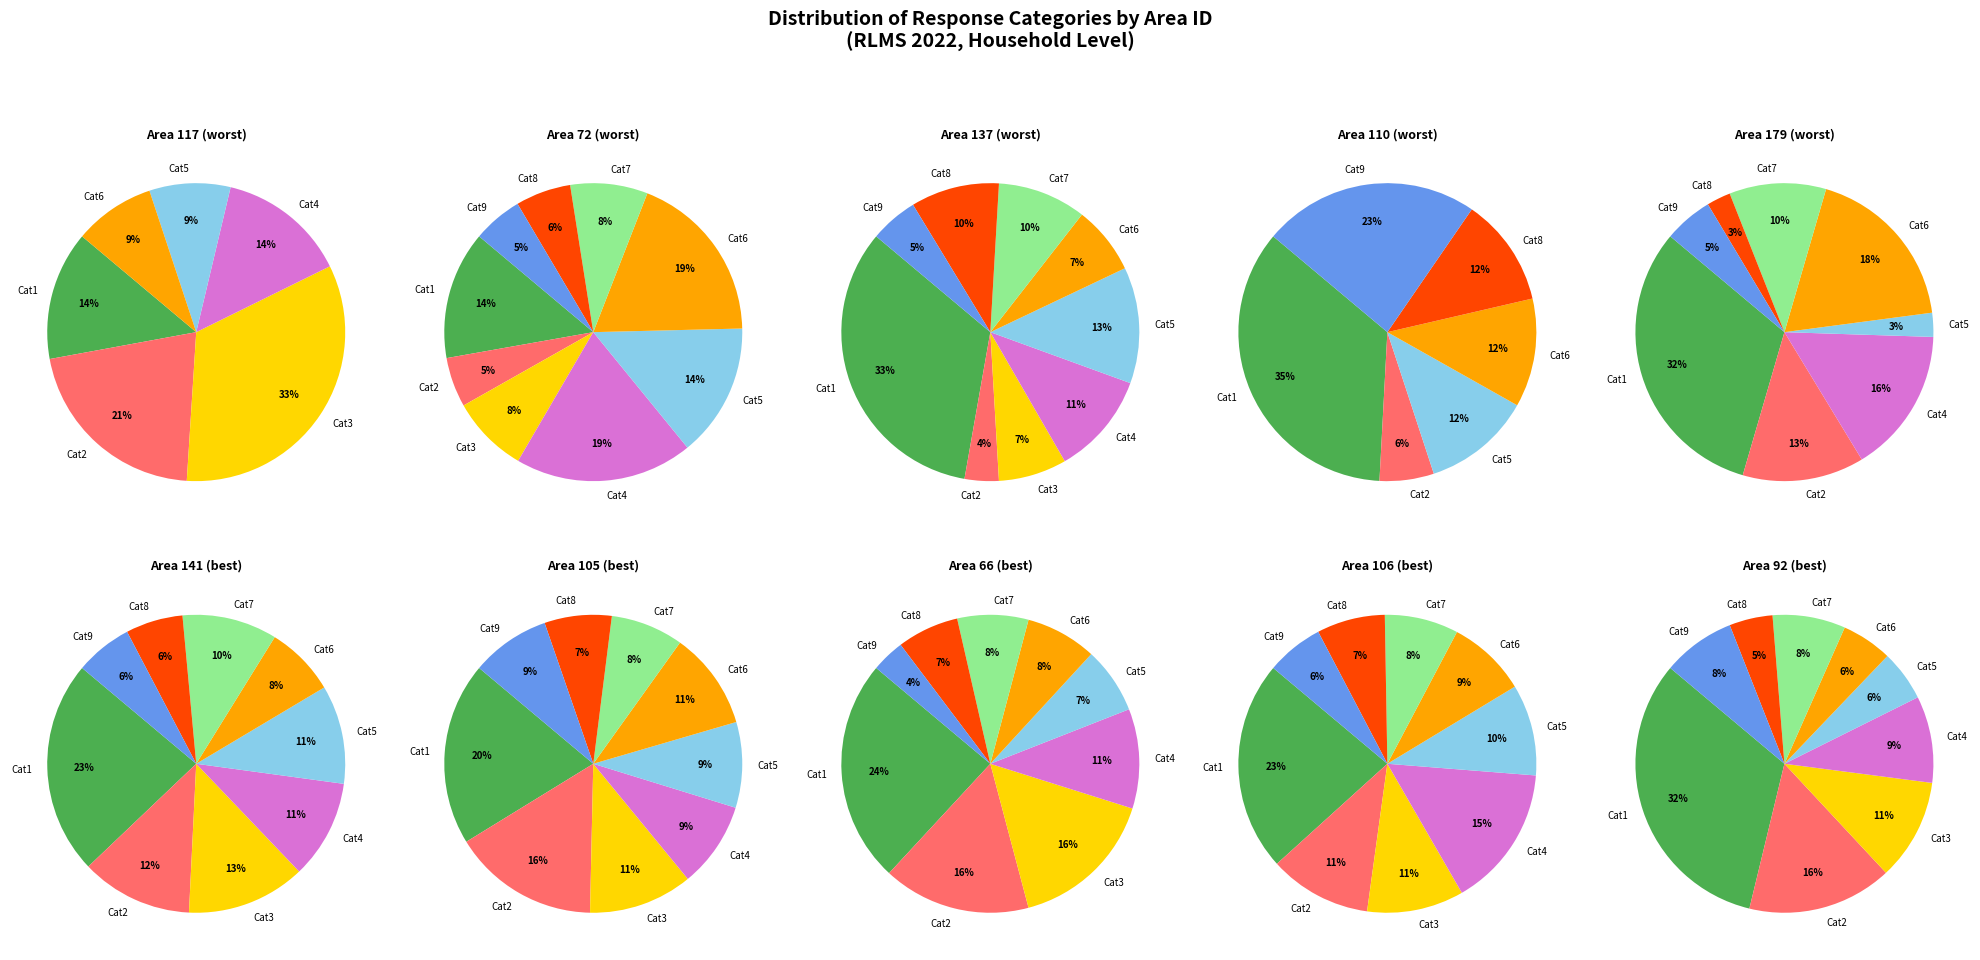

To the nearest percent, what percentage of the pie is 66?

10%